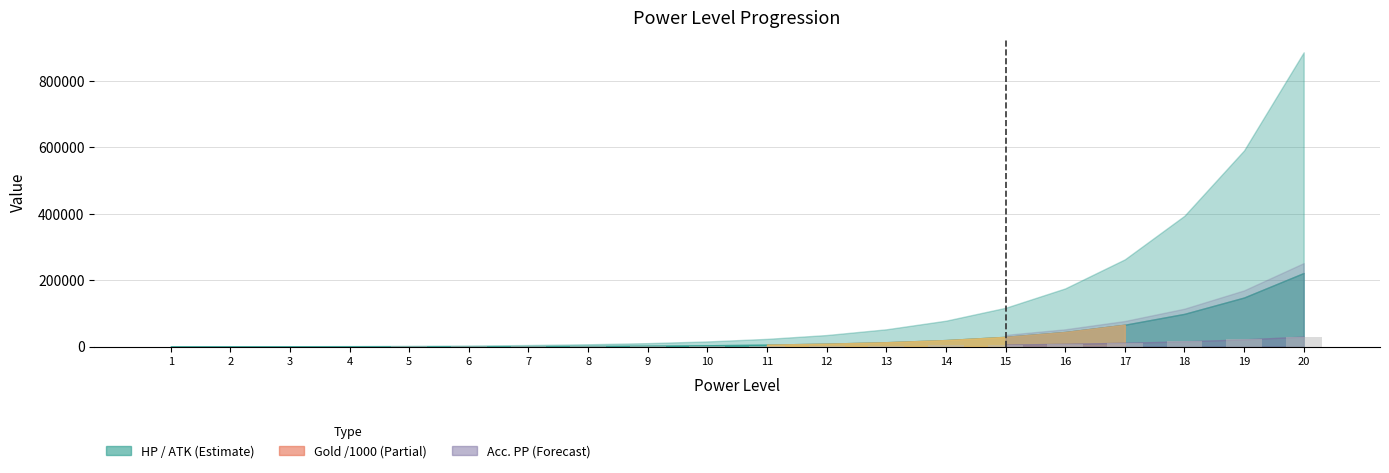

What is the sum of the values at 13 and 19?

24570